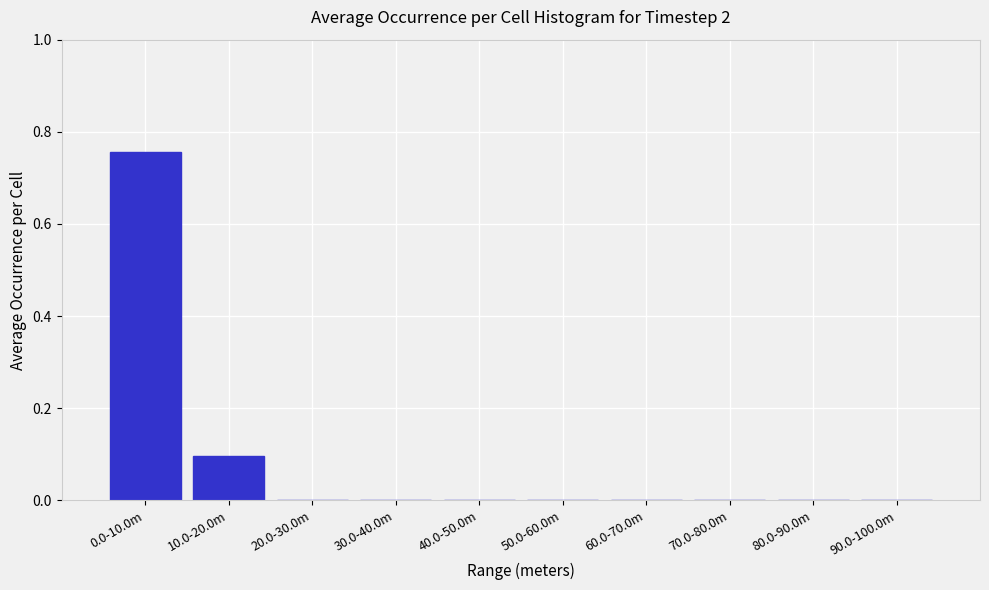

Which category has the highest value across all series?

0.0-10.0m